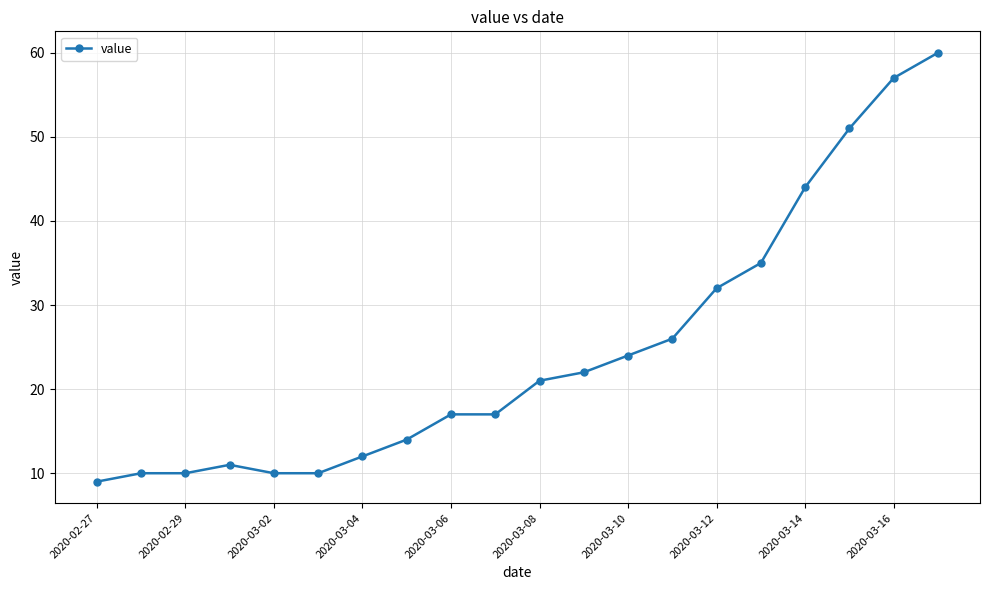

Reading left to right, transcribe all the data shown in this chart.

9	10	10	11	10	10	12	14	17	17	21	22	24	26	32	35	44	51	57	60